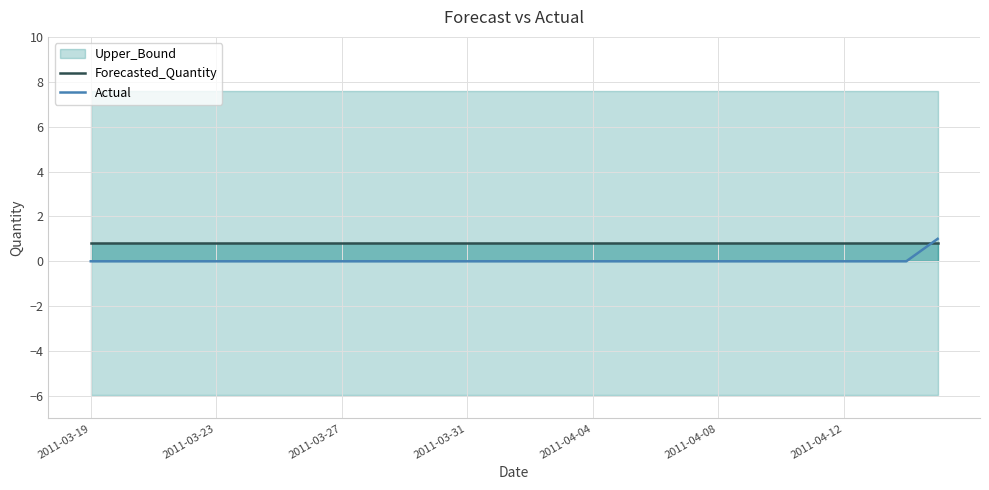

At how many categories does at least one series exceed 0?

28